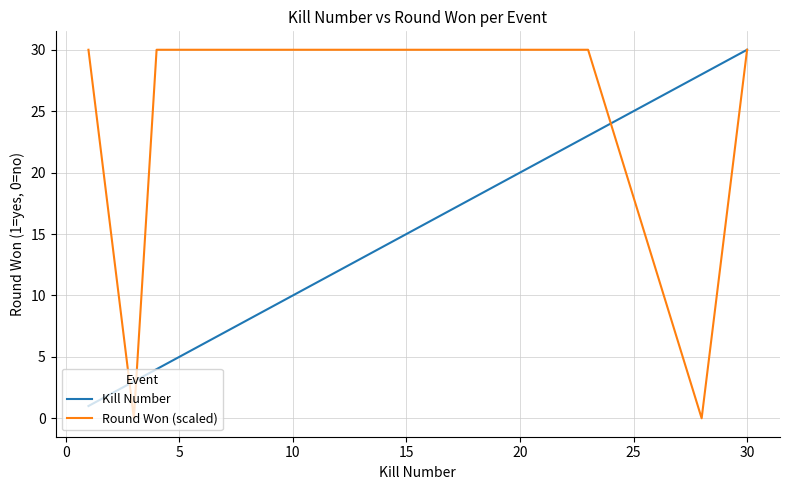

How many lines are shown in the chart?

2